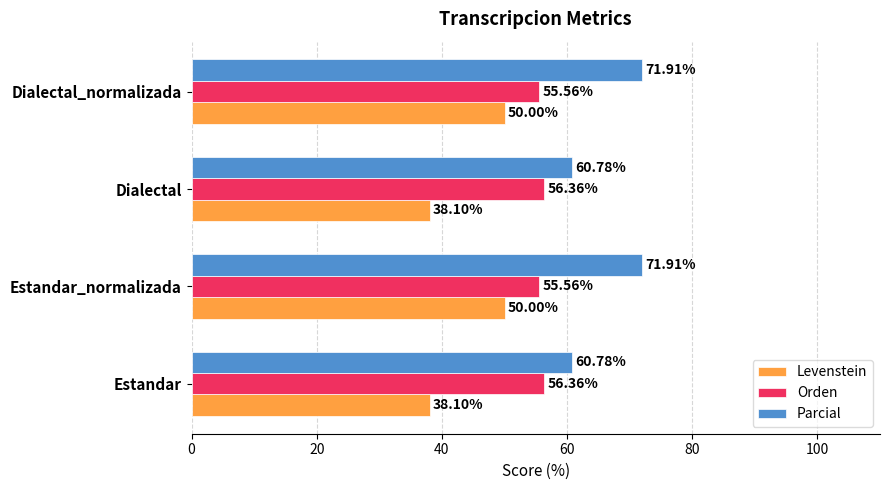

What is the difference between the Levenstein values at Dialectal and Estandar_normalizada?

11.9